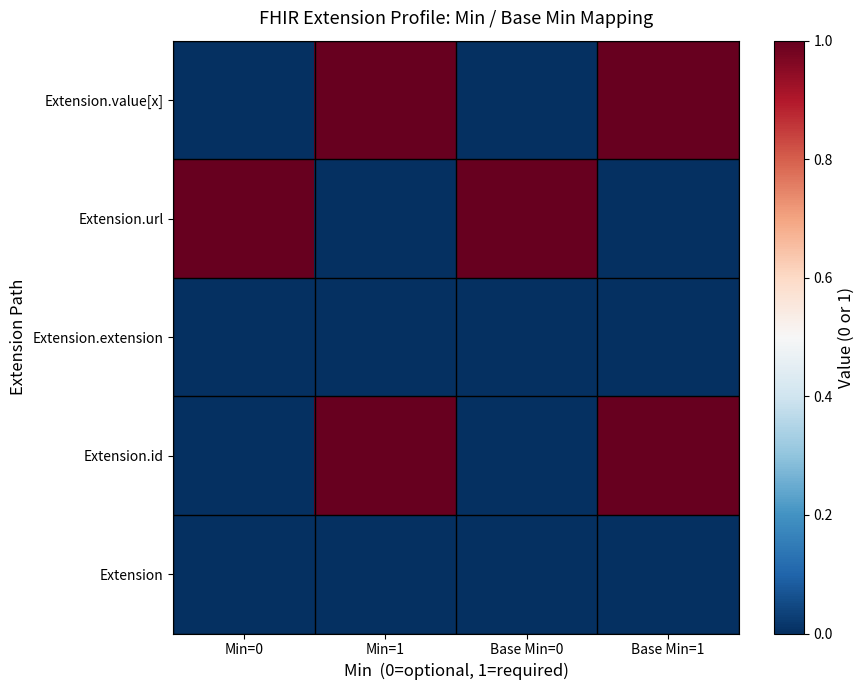

What is the total value across all series at Min=1?

2